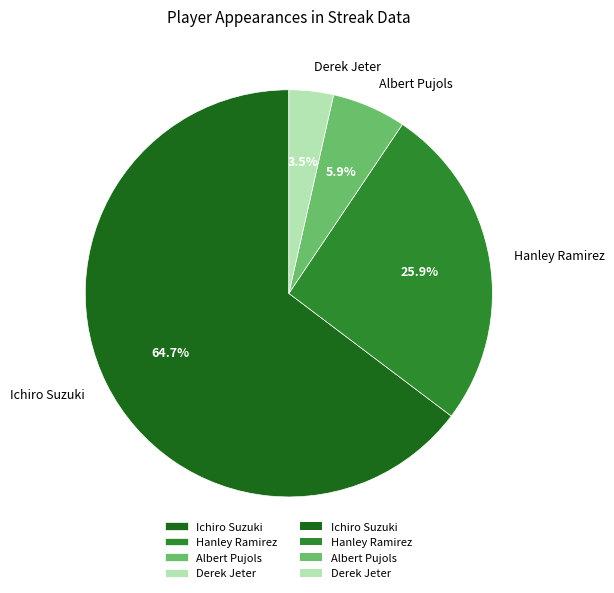

What is the largest slice in the pie chart?

Ichiro Suzuki